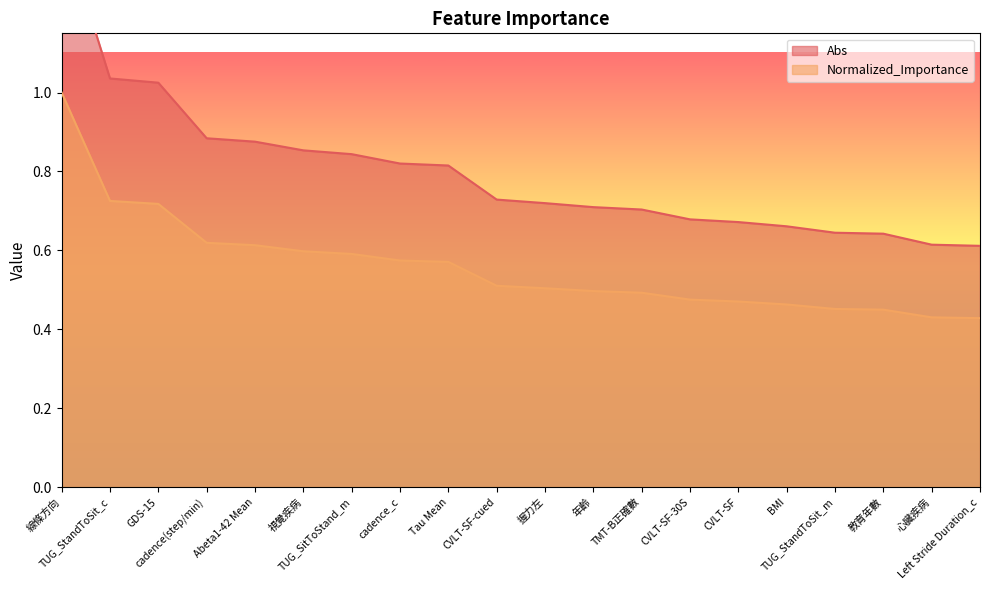

The value of Abs at CVLT-SF-30S is 0.2. True or false?

False